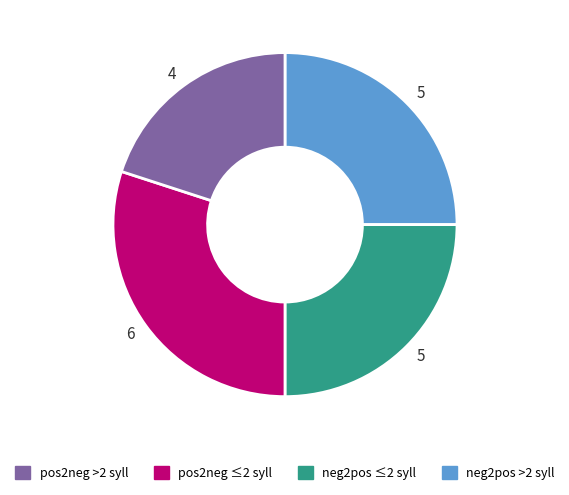

Is there any slice that represents more than half of the pie?

No